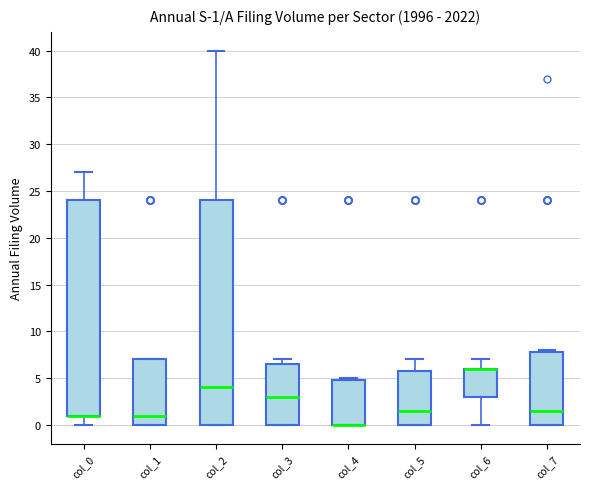

Comparing the boxes themselves (not the whiskers), which one is the tallest?

col_2